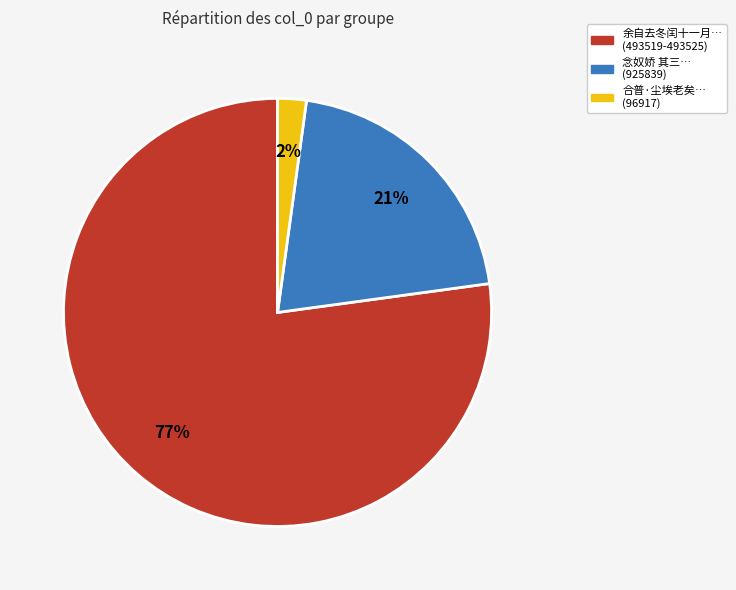

To the nearest percent, what is the difference between the largest and smallest slice percentages?

75%